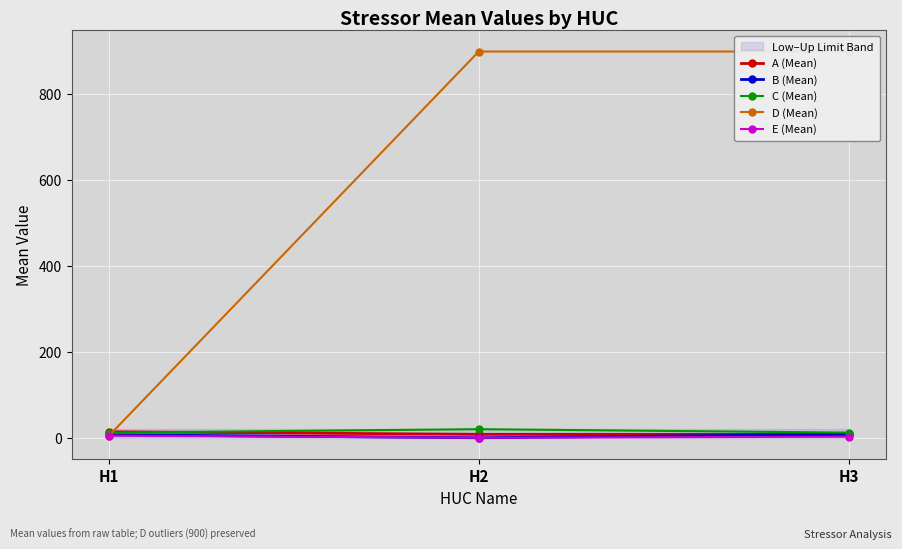

What is the sum of the E (Mean) values at H3 and H1?

7.5